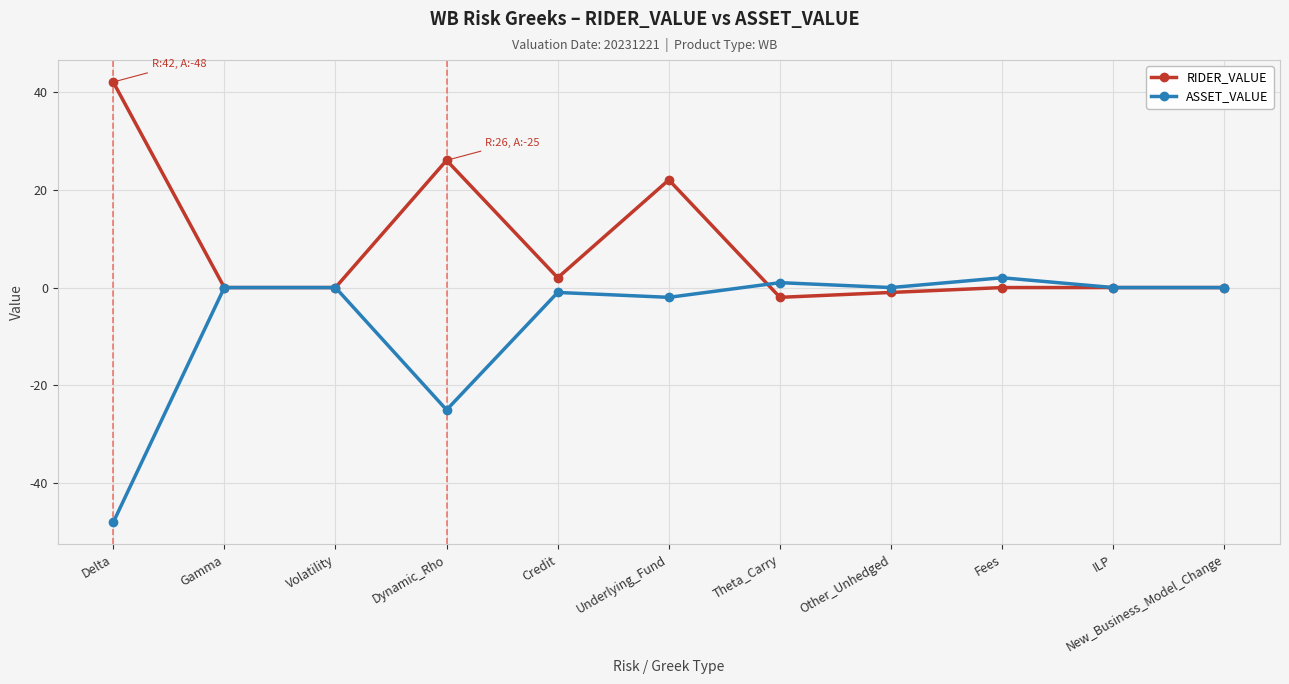

What is the difference between the ASSET_VALUE values at Theta_Carry and Gamma?

1